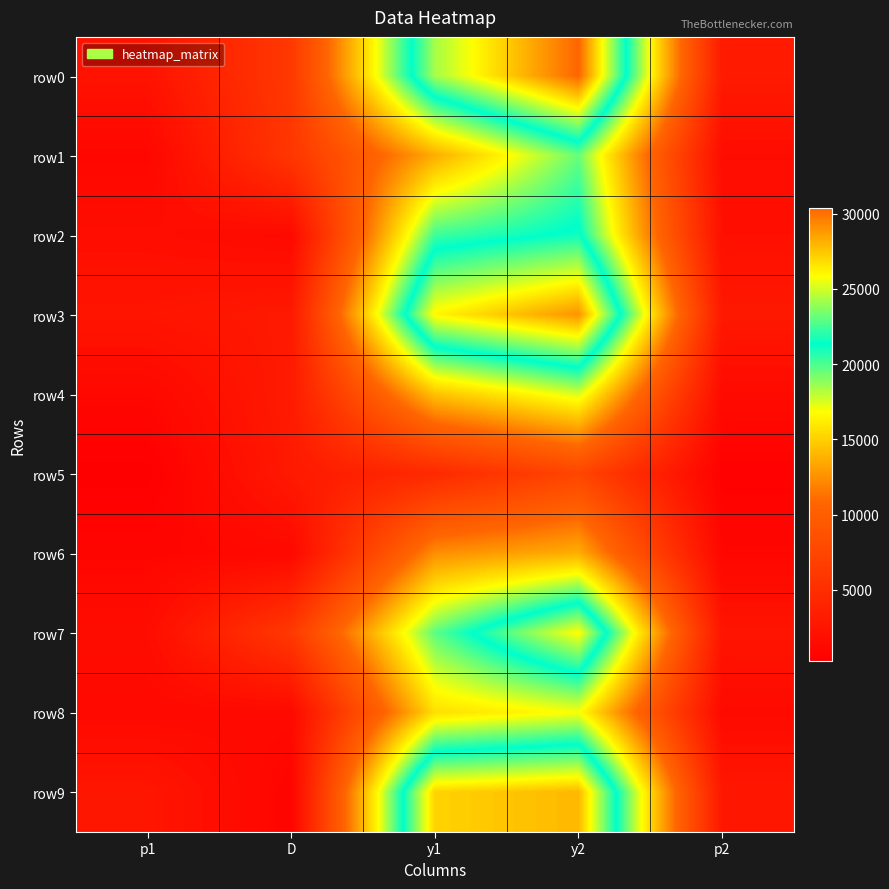

At which category does the chart reach its peak across all series?

y2